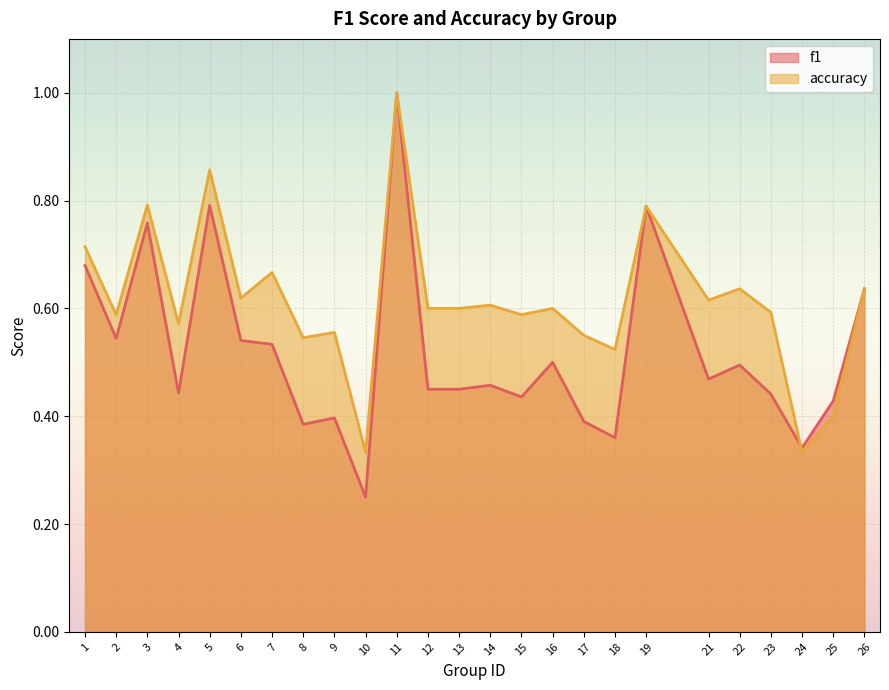

The value of f1 at 26 is 1.0. True or false?

False